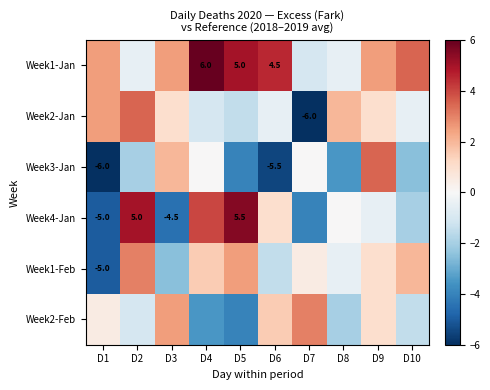

Between D5 and D10, which series saw the biggest shift?

Week4-Jan